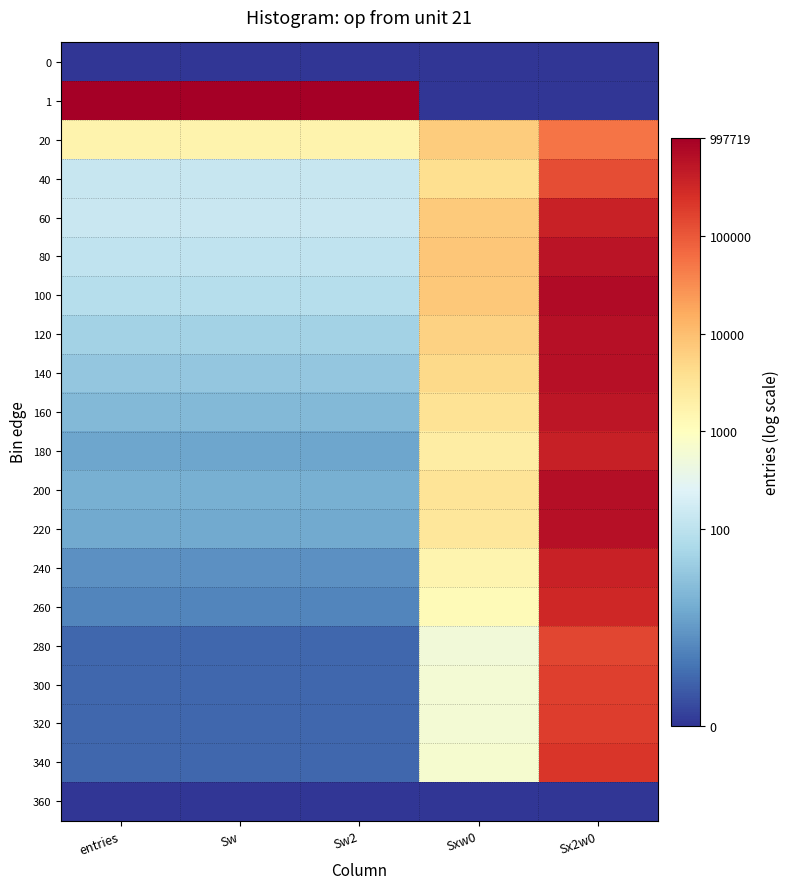

Which series has the widest spread of values?

1